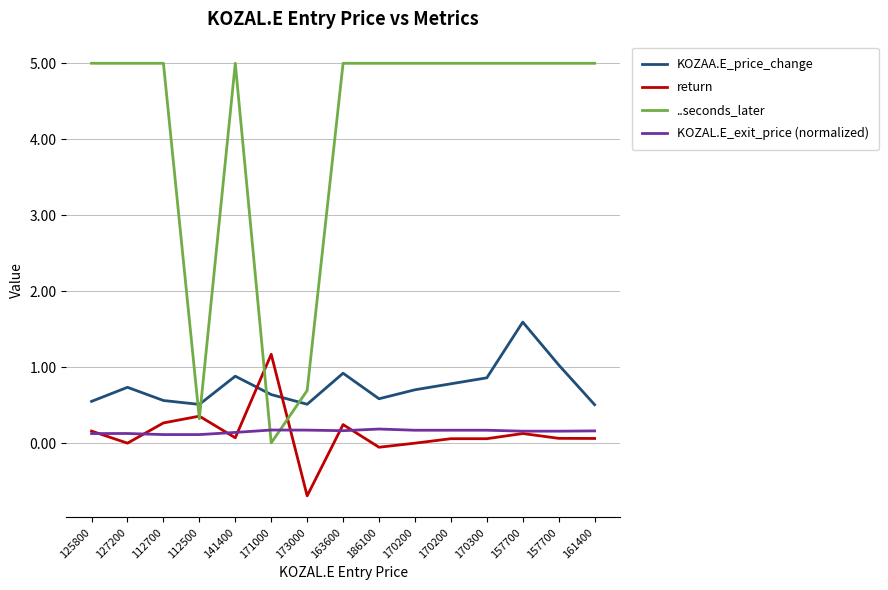

How many lines are shown in the chart?

4